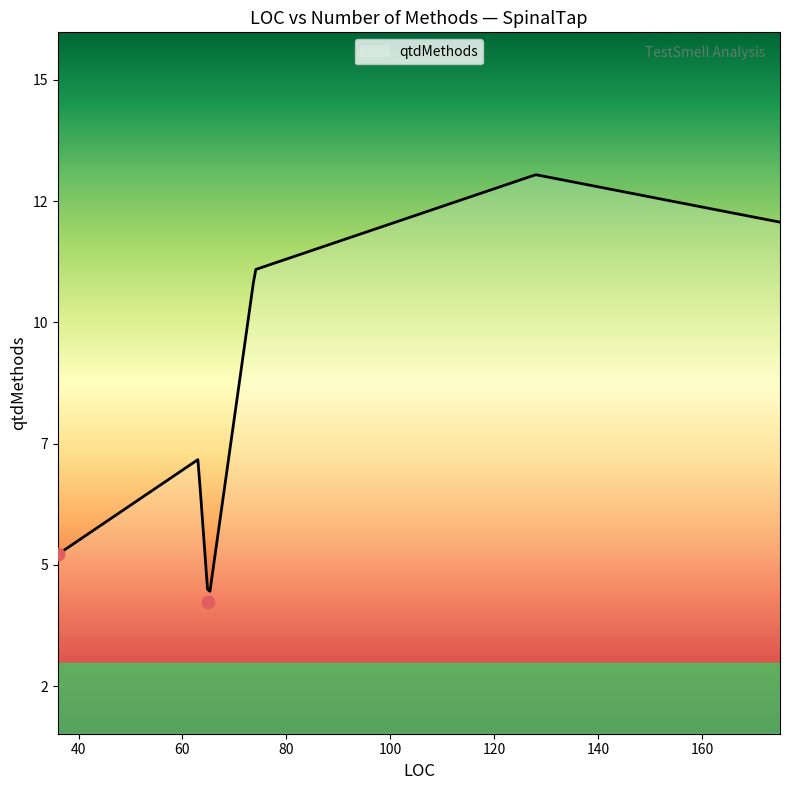

What is the ratio of the value at 36 to the value at 175?

0.4